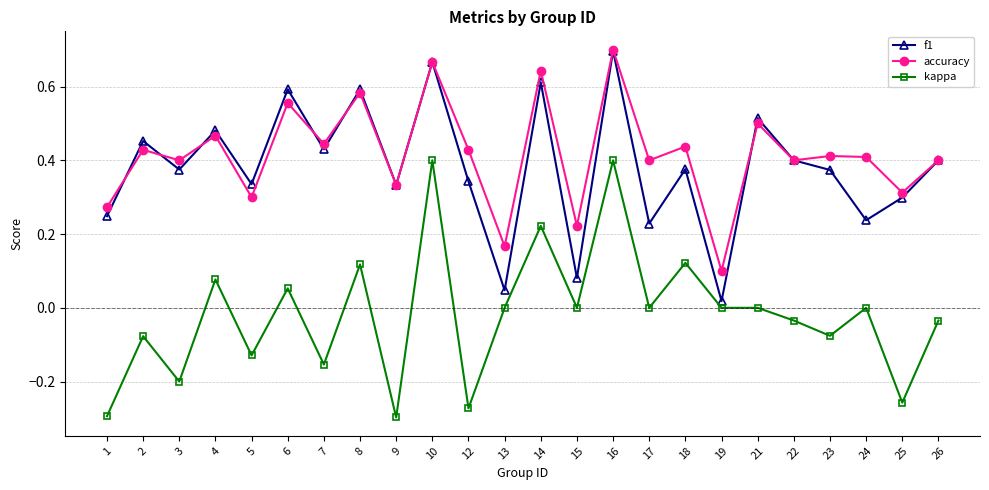

True or false: kappa has a value of 0.4 at 10.

True